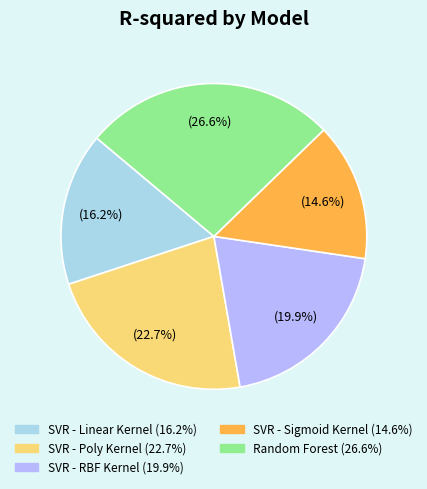

Is the sum of SVR - Sigmoid Kernel and Random Forest greater than half?

No